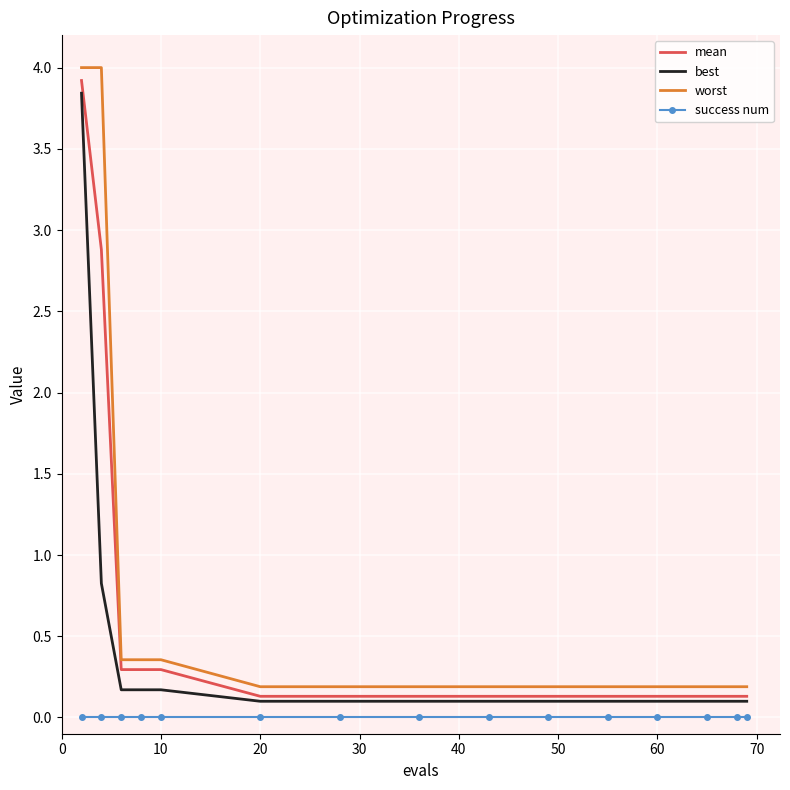

Which series has the largest range (max minus min)?

worst